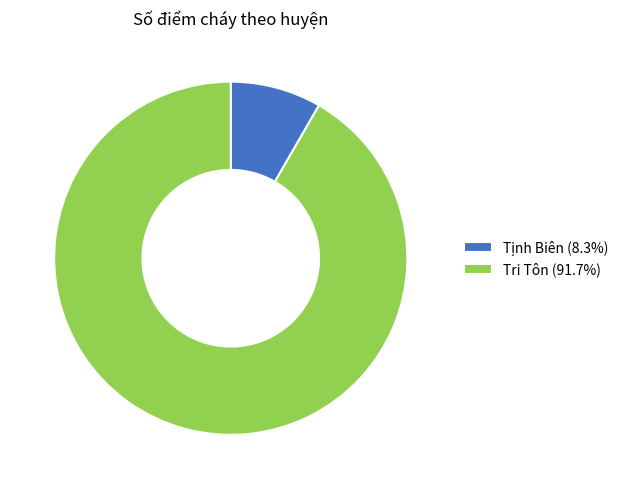

Is there a majority slice in this chart?

Yes